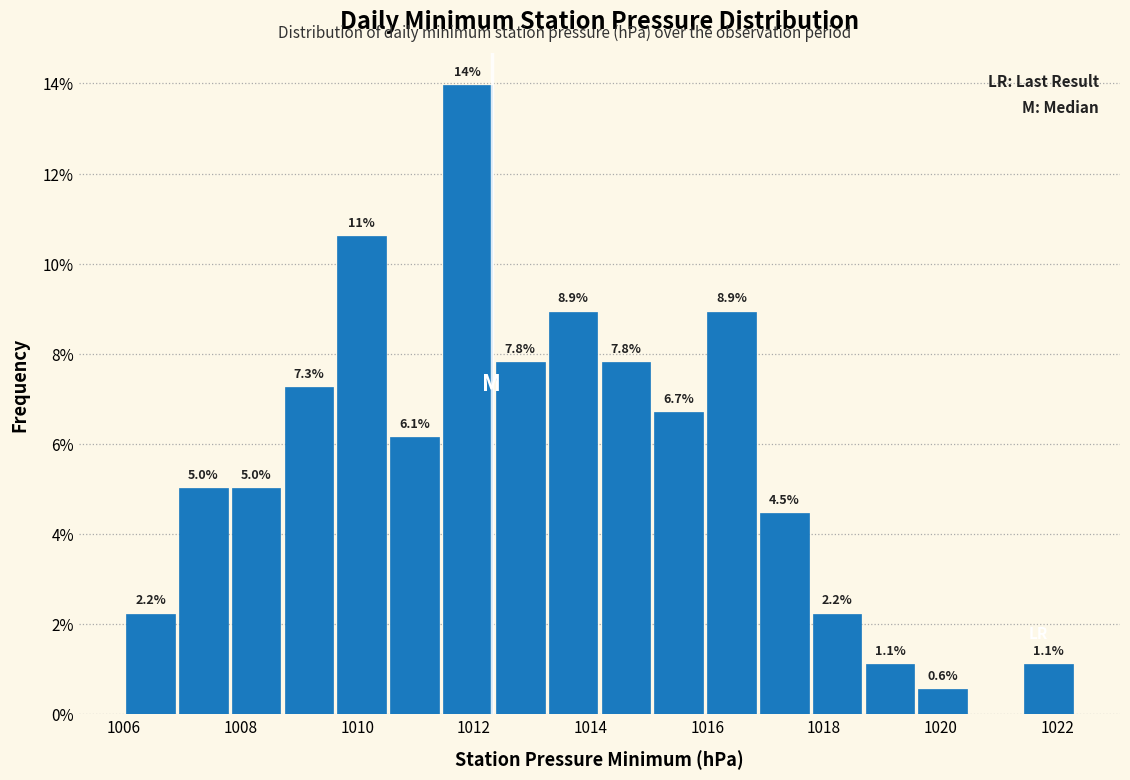

Which range on the x-axis has the tallest bar?

1011.4 to 1012.4